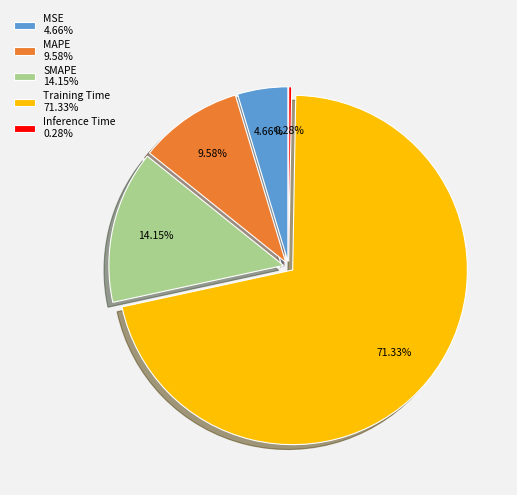

Rank the categories by value from lowest to highest.

Inference Time, MSE, MAPE, SMAPE, Training Time